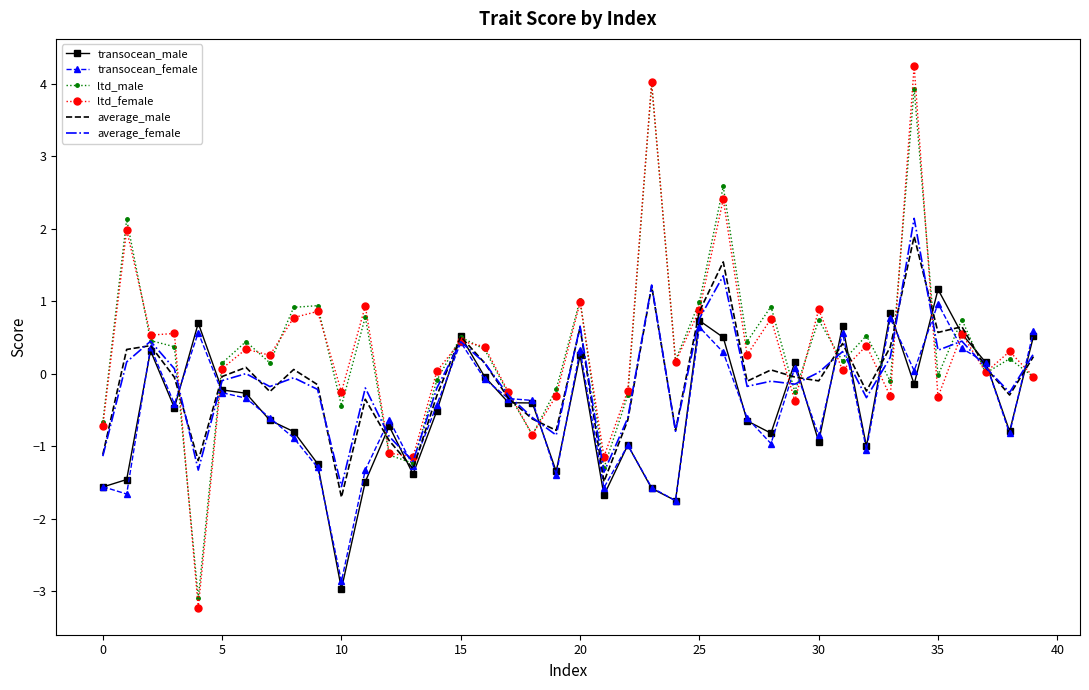

Which series has the widest spread of values?

ltd_female